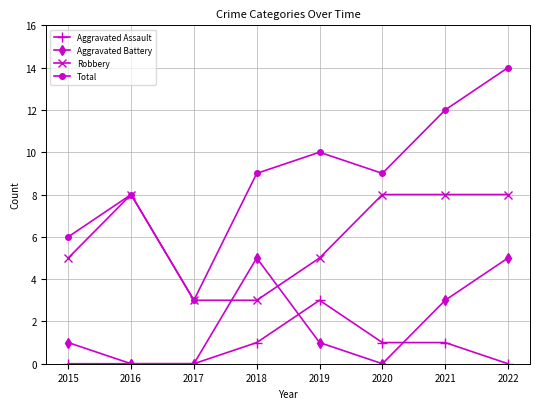

True or false: Aggravated Assault has more than 2 points higher than both neighbors.

False